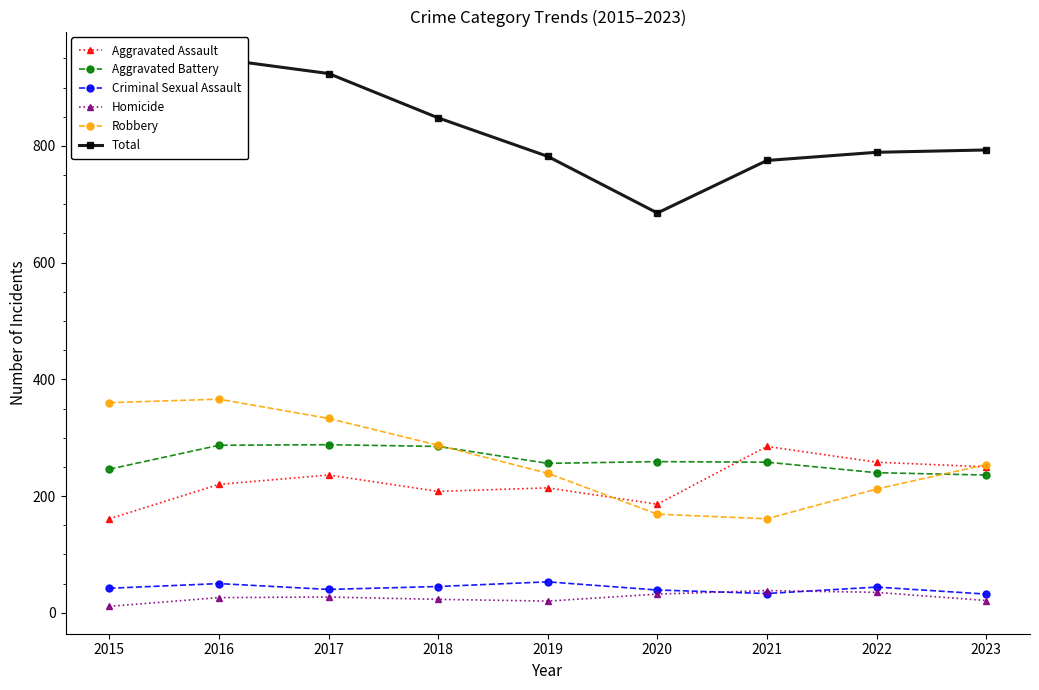

Between 2015 and 2016, which series saw the biggest shift?

Total